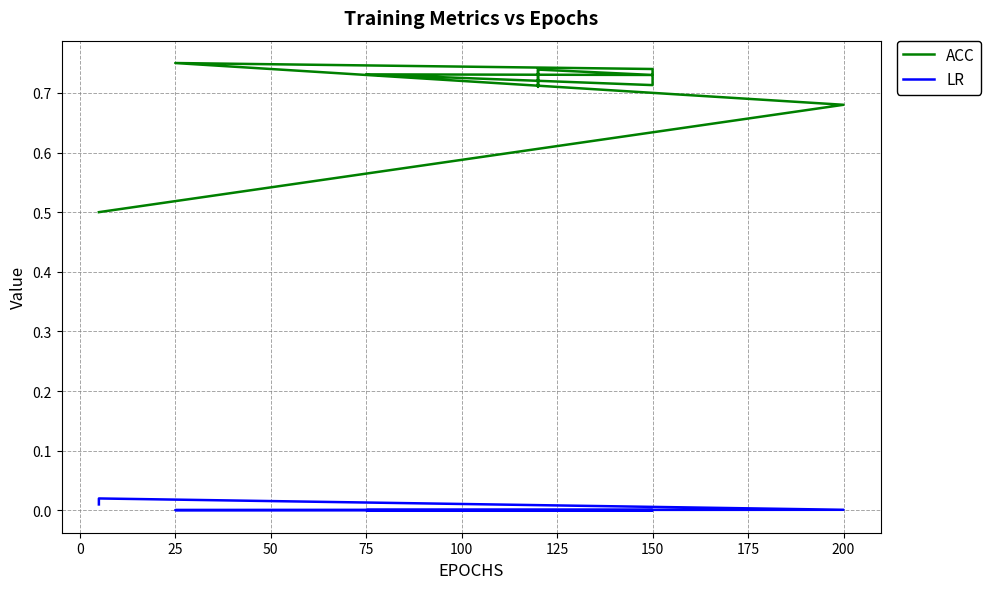

List the series in order of their peak value, lowest first.

LR, ACC